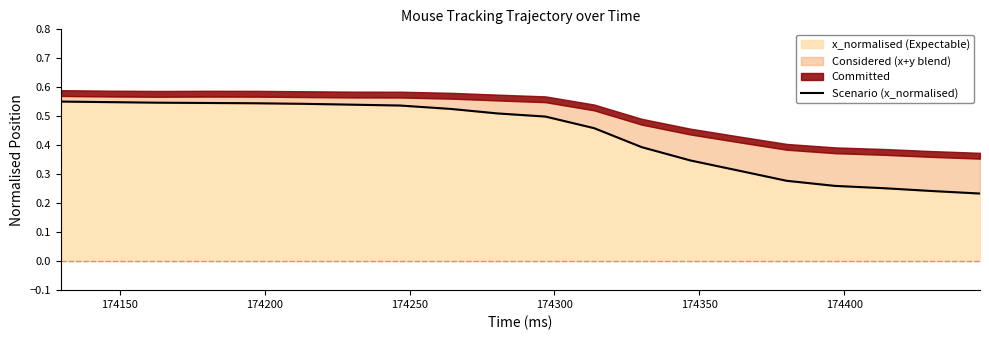

Reading left to right, extract all data points from this chart.

0.6	0.5	0.5	0.5	0.5	0.5	0.5	0.5	0.5	0.5	0.5	0.5	0.4	0.3	0.3	0.3	0.3	0.3	0.2	0.2